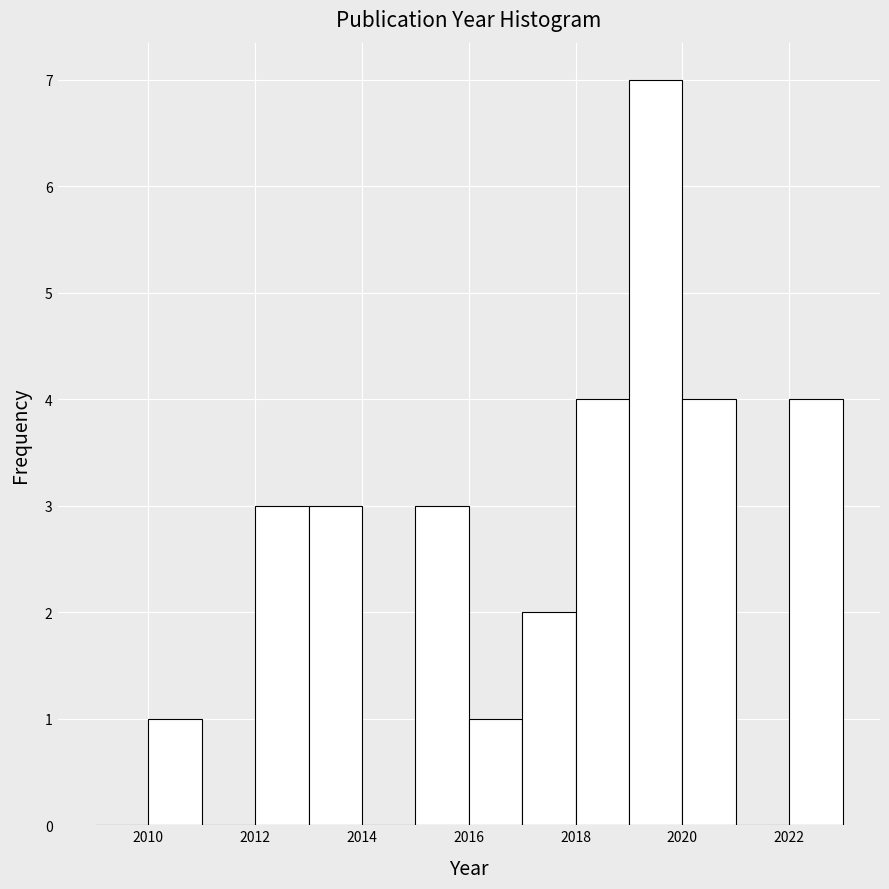

How tall is the bar that spans 2017 to 2018 on the x-axis? The values are not printed on the chart, so give them approximately, as read against the axis.

2